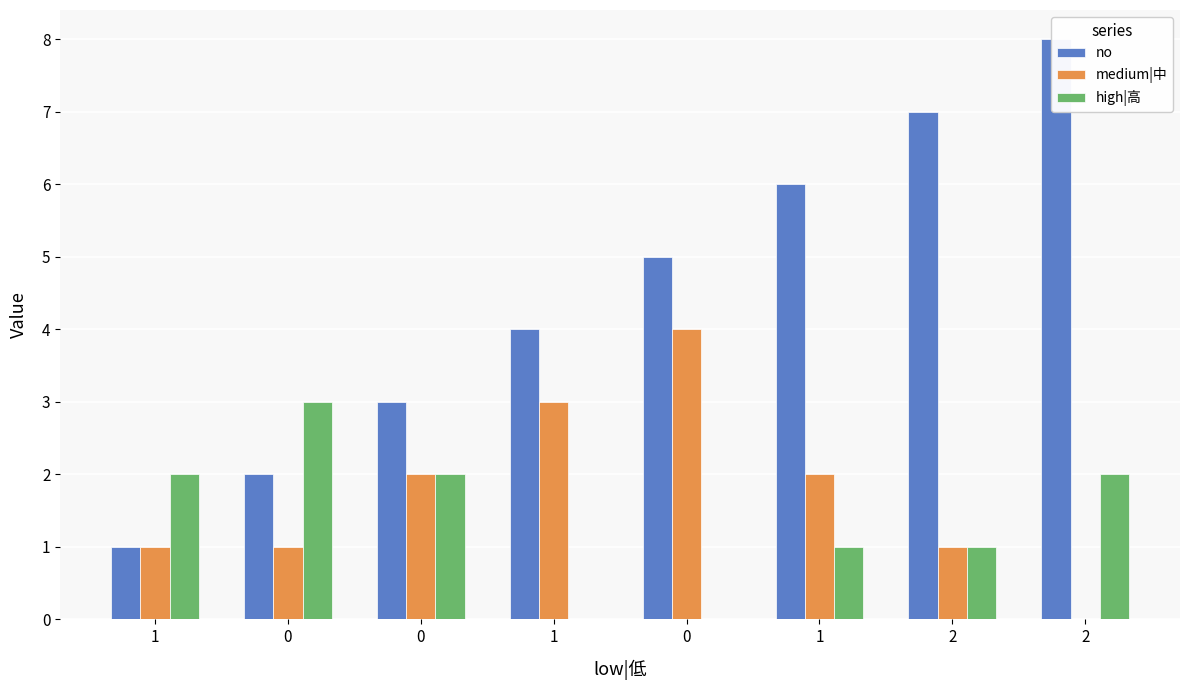

How many values in the no series exceed 5?

3